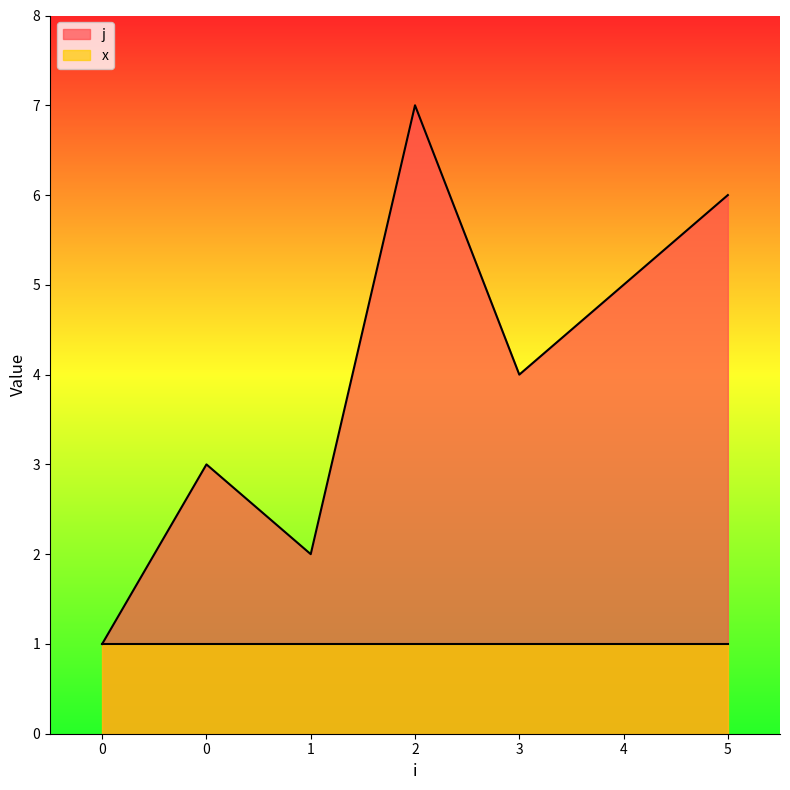

List the labels in order of value, smallest first.

0, 1, 0, 3, 4, 5, 2